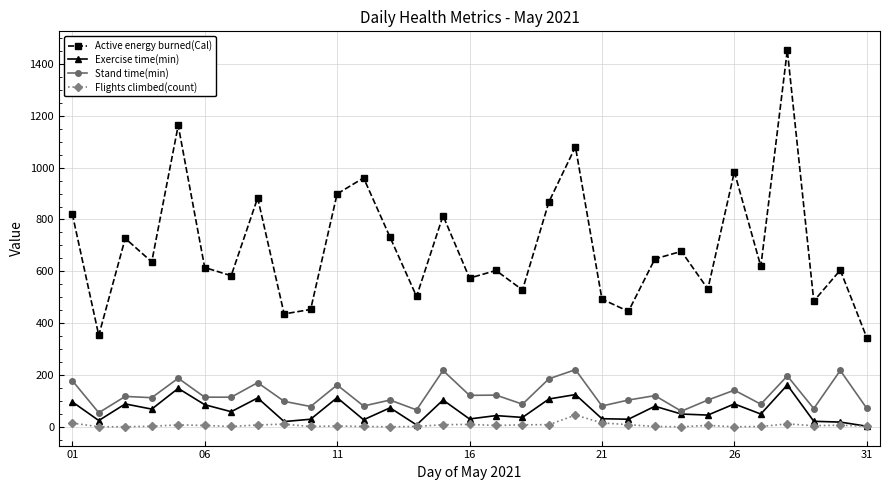

True or false: Flights climbed(count) and Stand time(min) intersect in this chart.

False